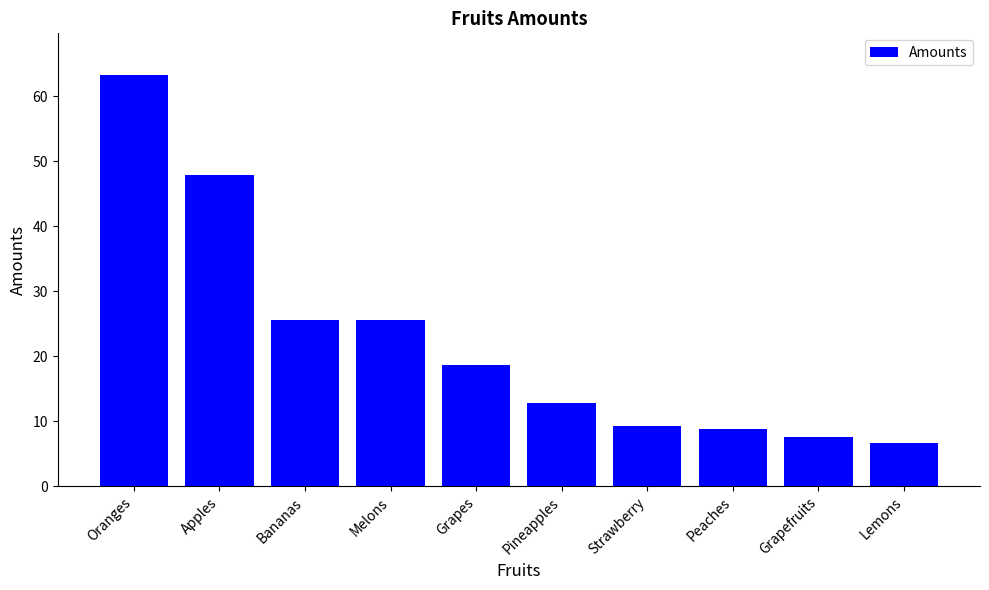

The value at Bananas is 5.5. True or false?

False